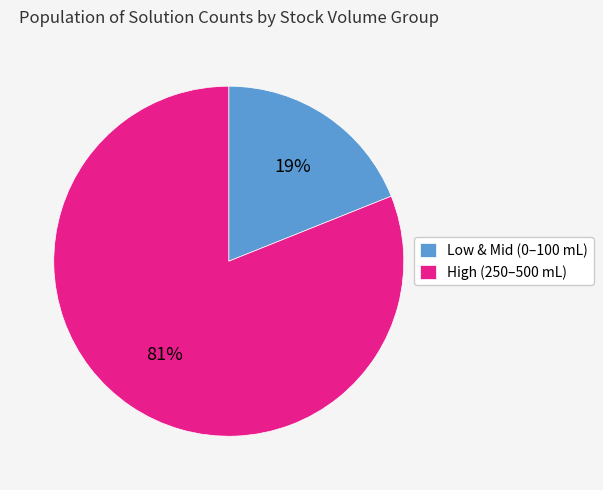

Is the sum of Low & Mid (0–100 mL) and High (250–500 mL) greater than half?

Yes